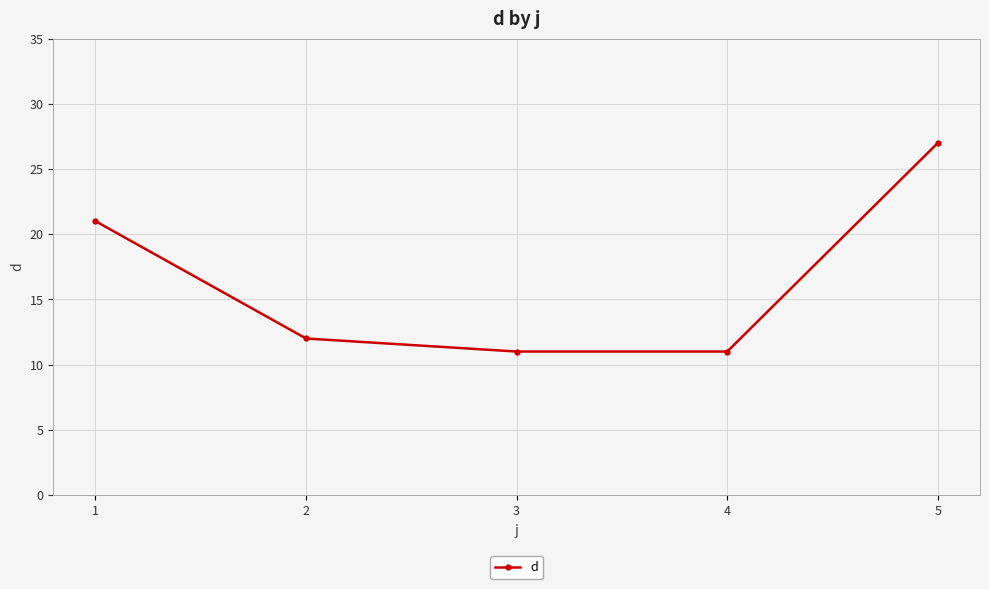

At which label does the data first exceed 12?

1